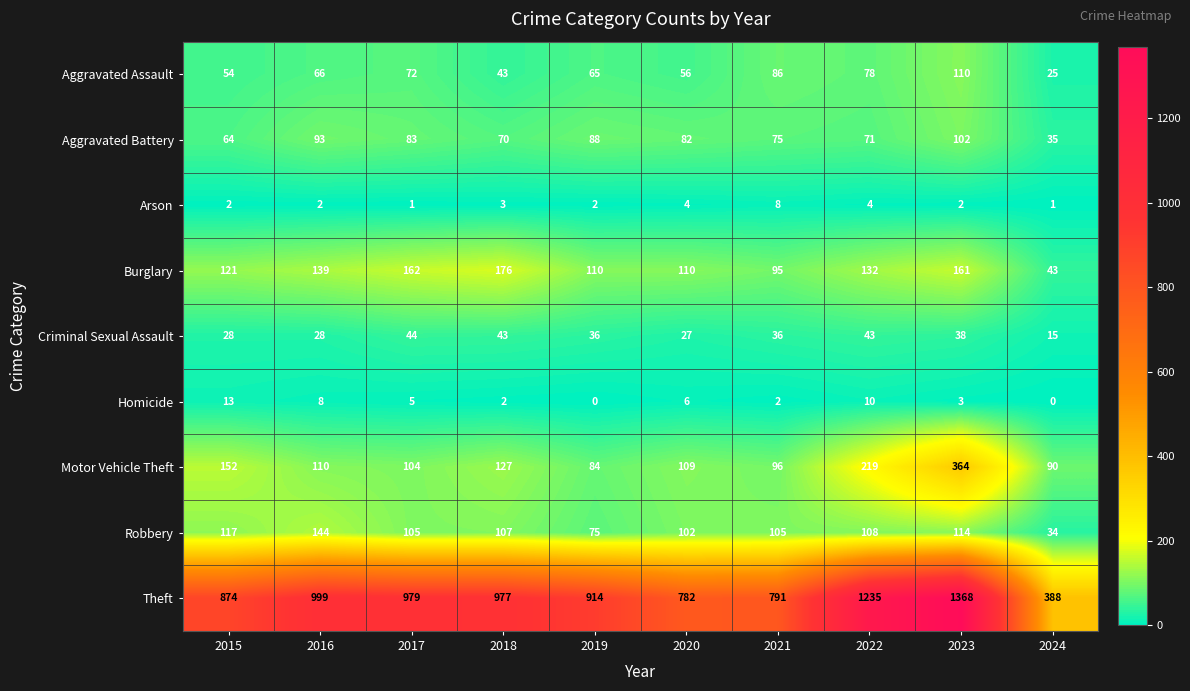

What is the maximum value shown in the chart?

1368